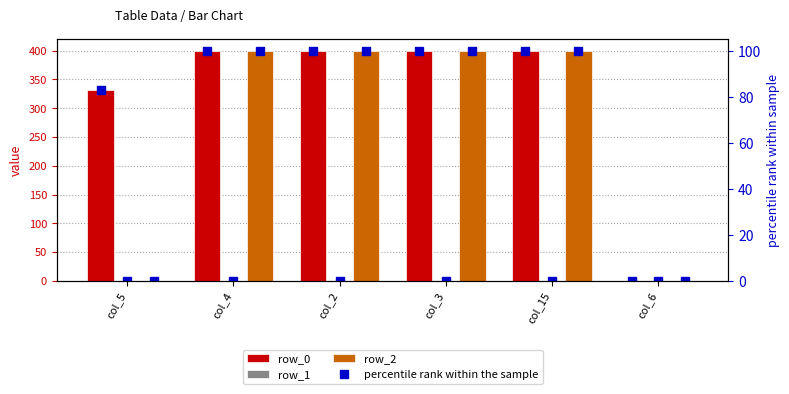

What is the label of the 2nd bar from the left?

col_4